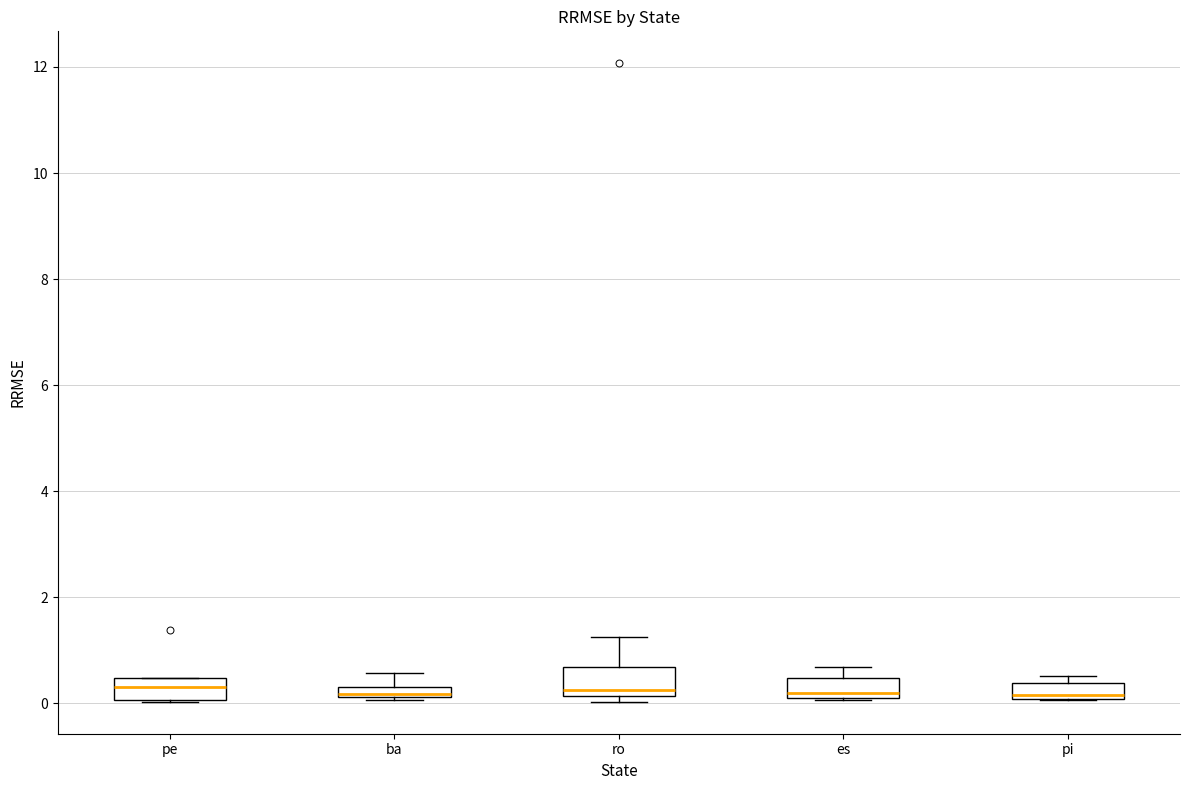

Where does the upper whisker of the box for ro end on the y-axis? The values are not printed on the chart, so give them approximately, as read against the axis.

1.2